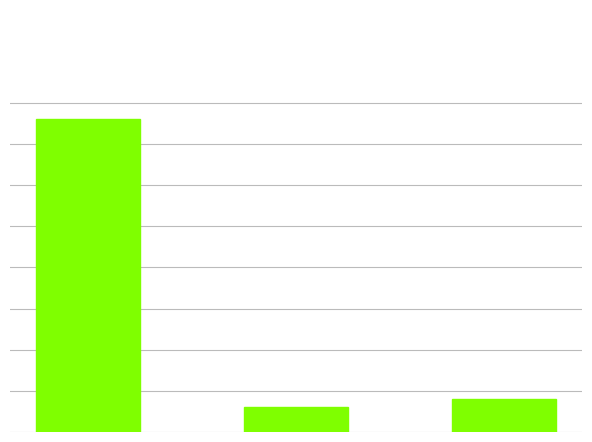

Reading left to right, transcribe all the data shown in this chart.

0=38	1=3	2=4